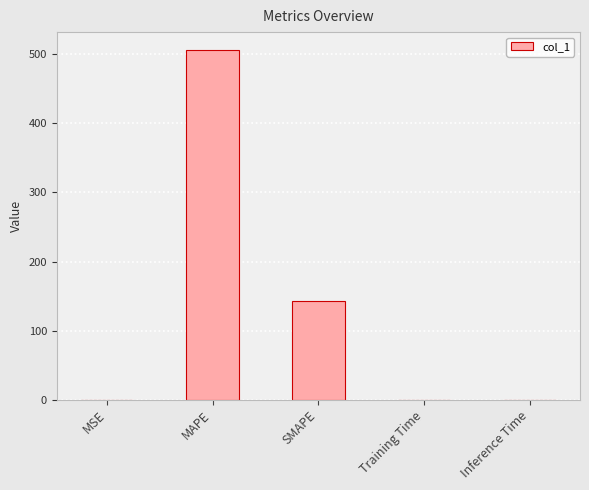

Between MAPE and SMAPE, which is larger?

MAPE